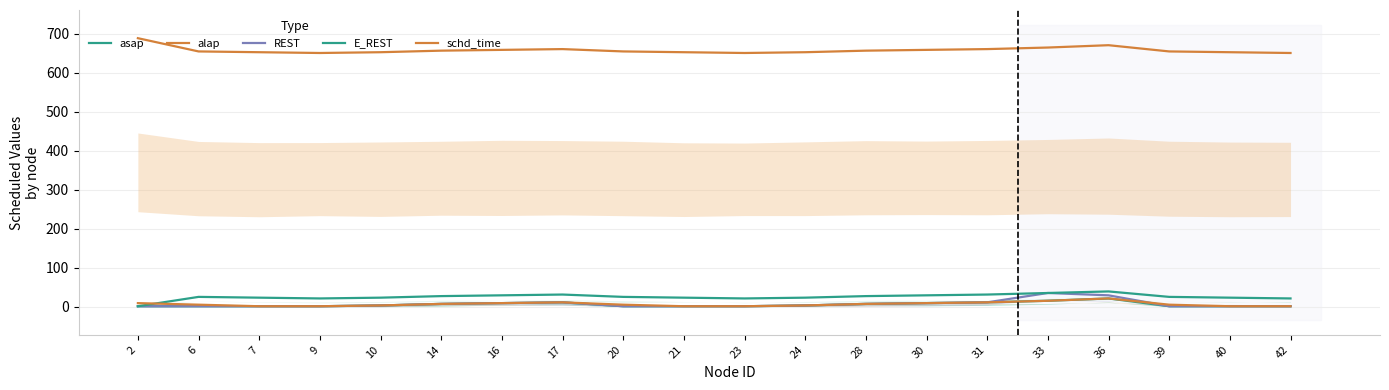

What is the difference between the highest and lowest values at 23?

650